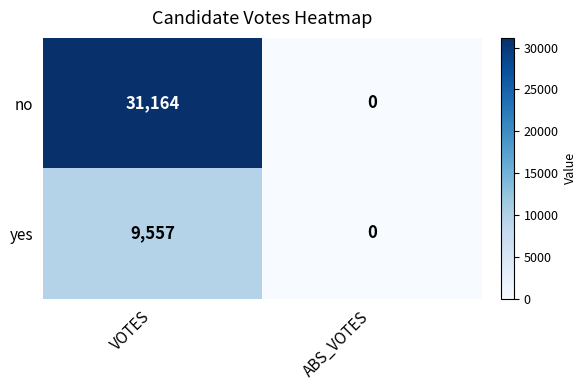

What is the difference between the maximum and minimum values in the yes series?

9557